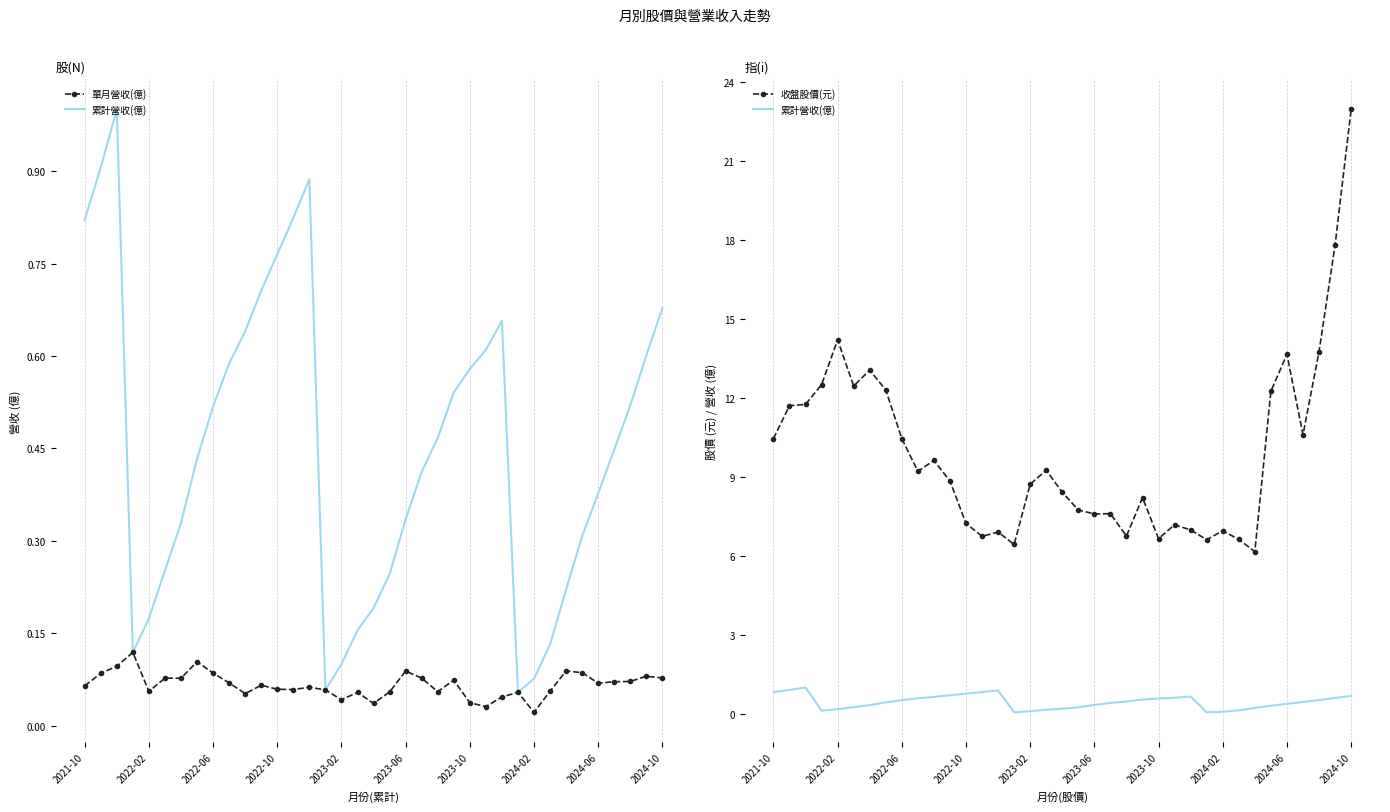

How many 單月營收(億) values are between 0 and 1?

37